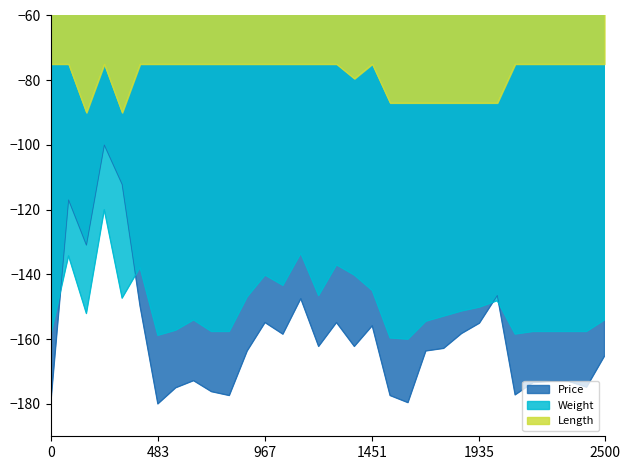

Does the chart have visible grid lines?

No